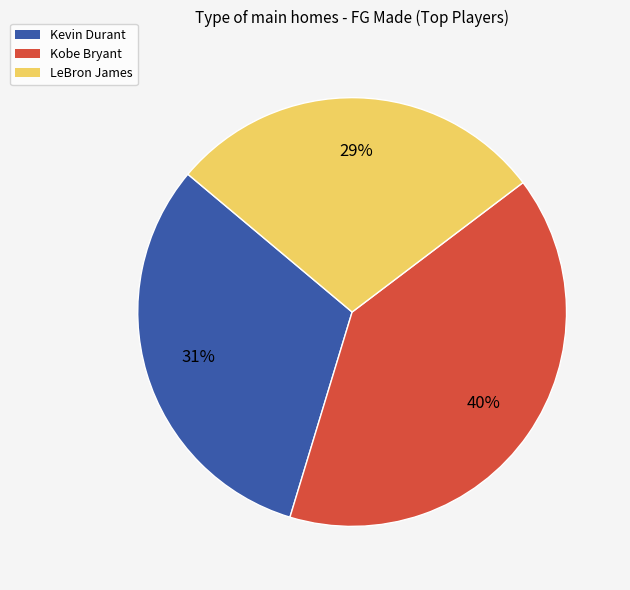

Rank the categories by value from highest to lowest.

Kobe Bryant, Kevin Durant, LeBron James